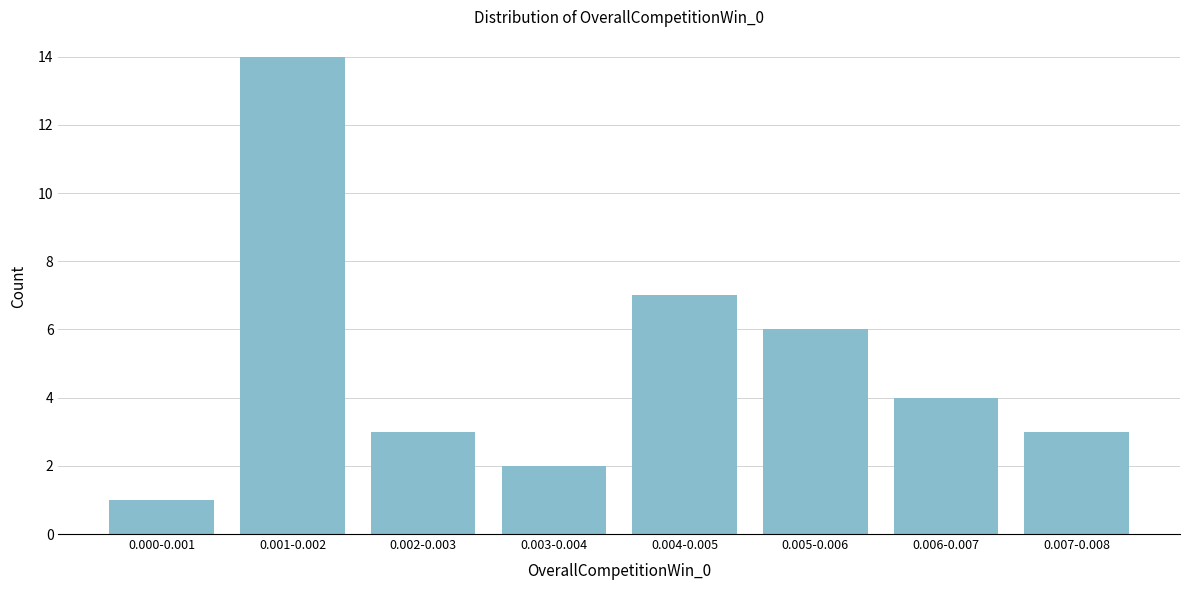

Reading left to right, what are all the values shown in this chart?

0.000-0.001=1	0.001-0.002=14	0.002-0.003=3	0.003-0.004=2	0.004-0.005=7	0.005-0.006=6	0.006-0.007=4	0.007-0.008=3